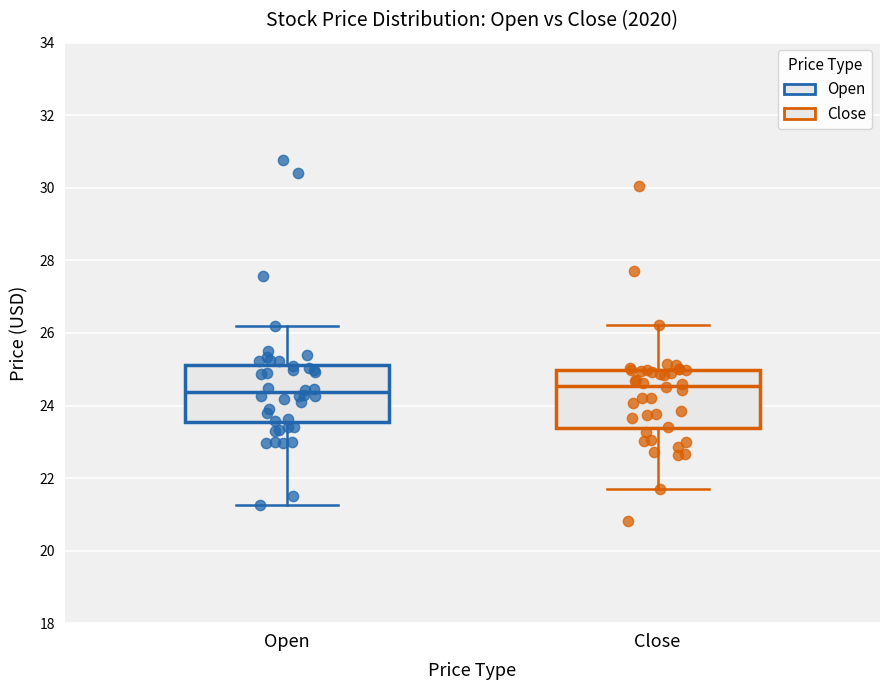

Where is the upper edge of the box for Close on the y-axis? The values are not printed on the chart, so give them approximately, as read against the axis.

25.0